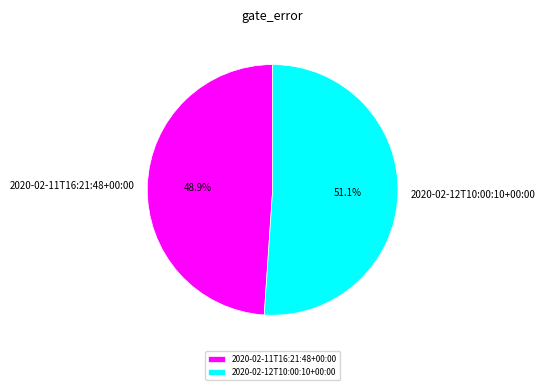

To the nearest percent, what percentage of the pie is 2020-02-12T10:00:10+00:00?

51%